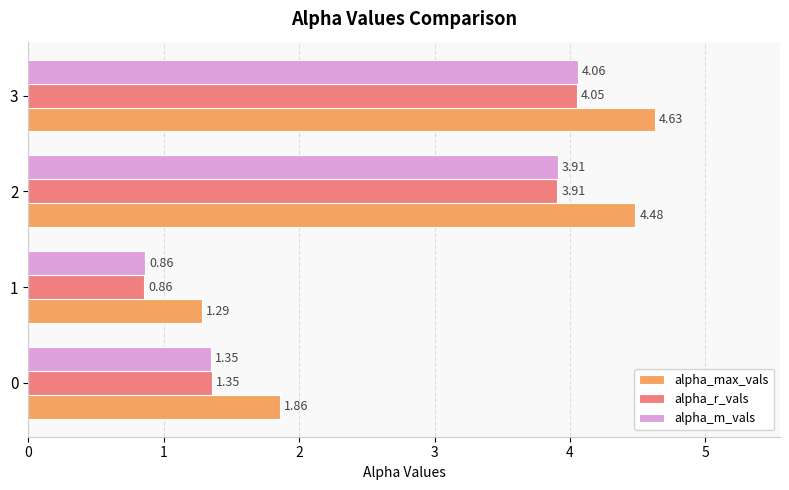

At how many categories does at least one series exceed 1?

4